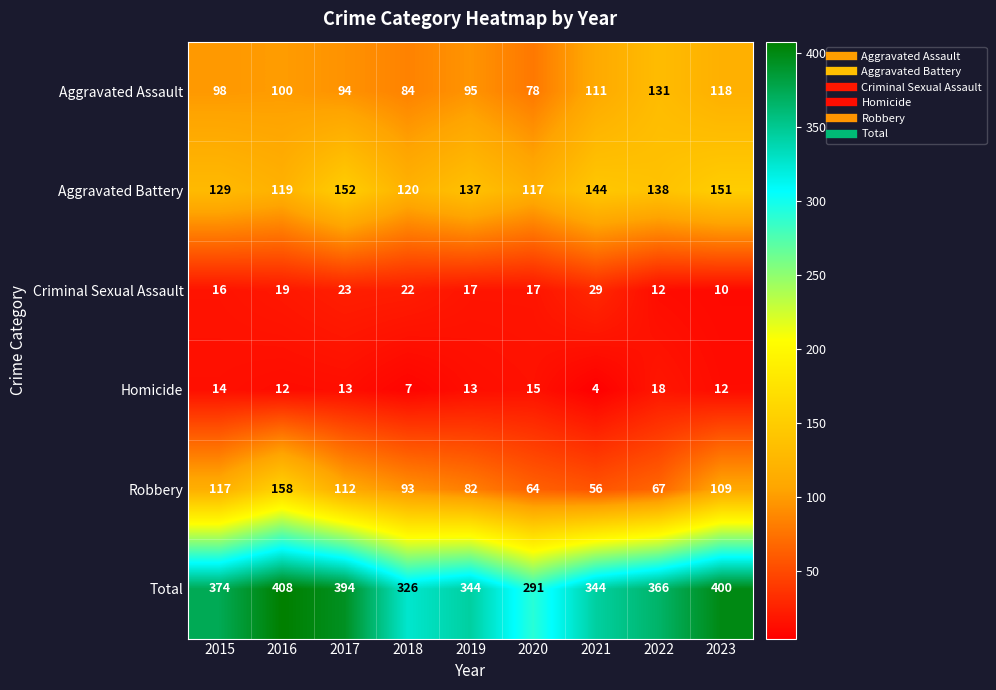

What is the lowest value of the Total series?

291